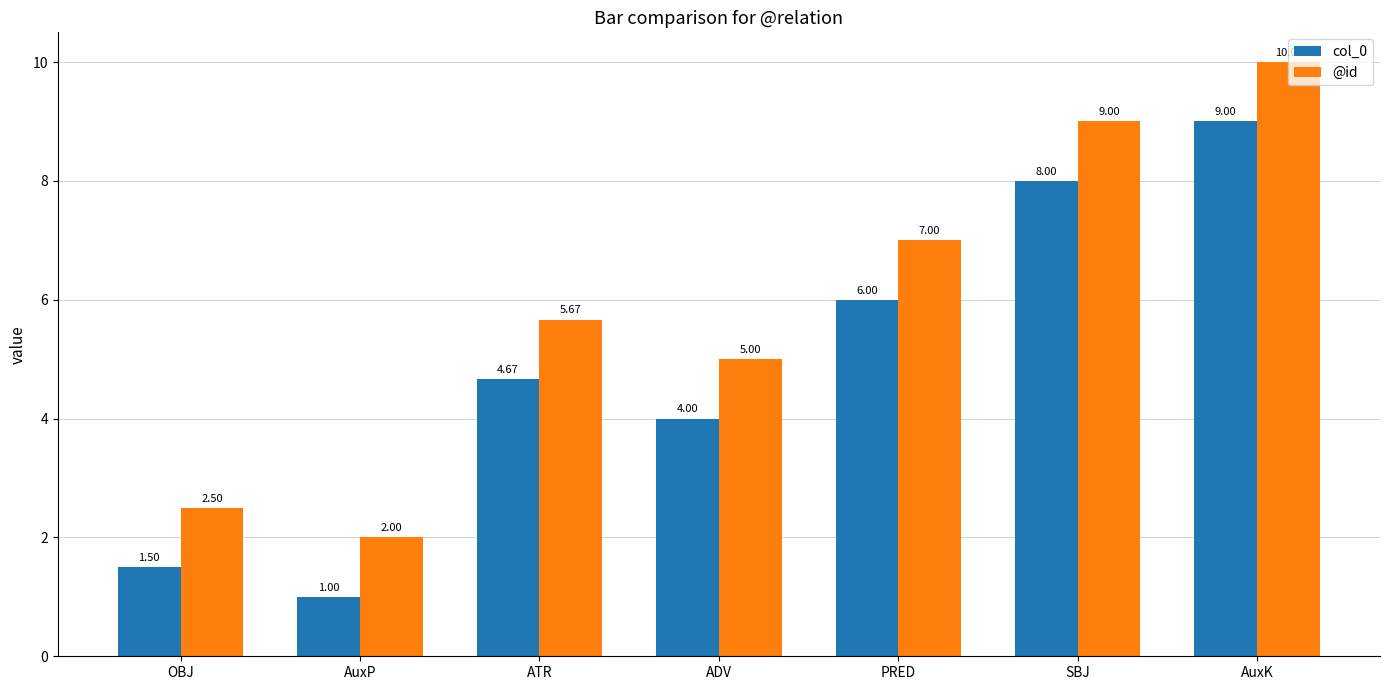

Rank the series by their maximum value, from highest to lowest.

@id, col_0